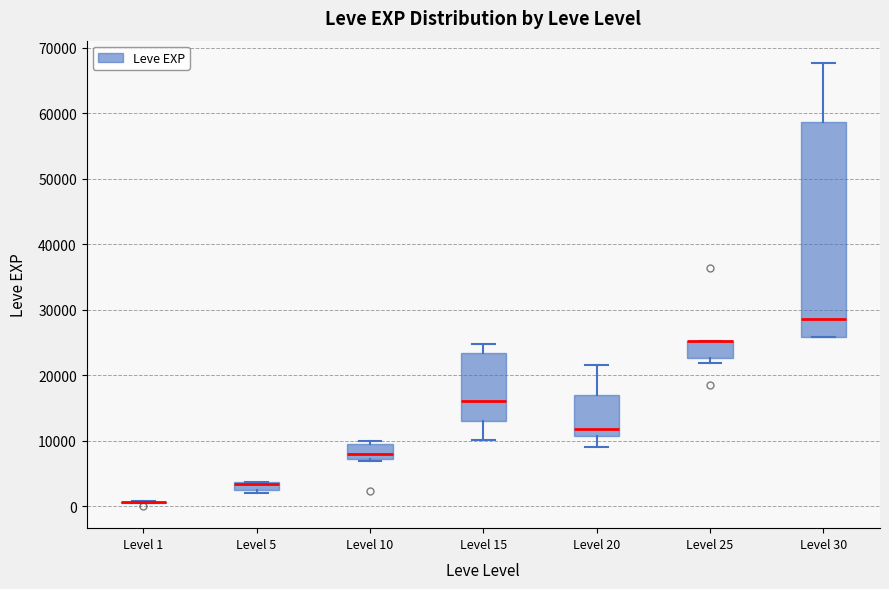

Comparing the boxes themselves (not the whiskers), which one is the tallest?

Level 30